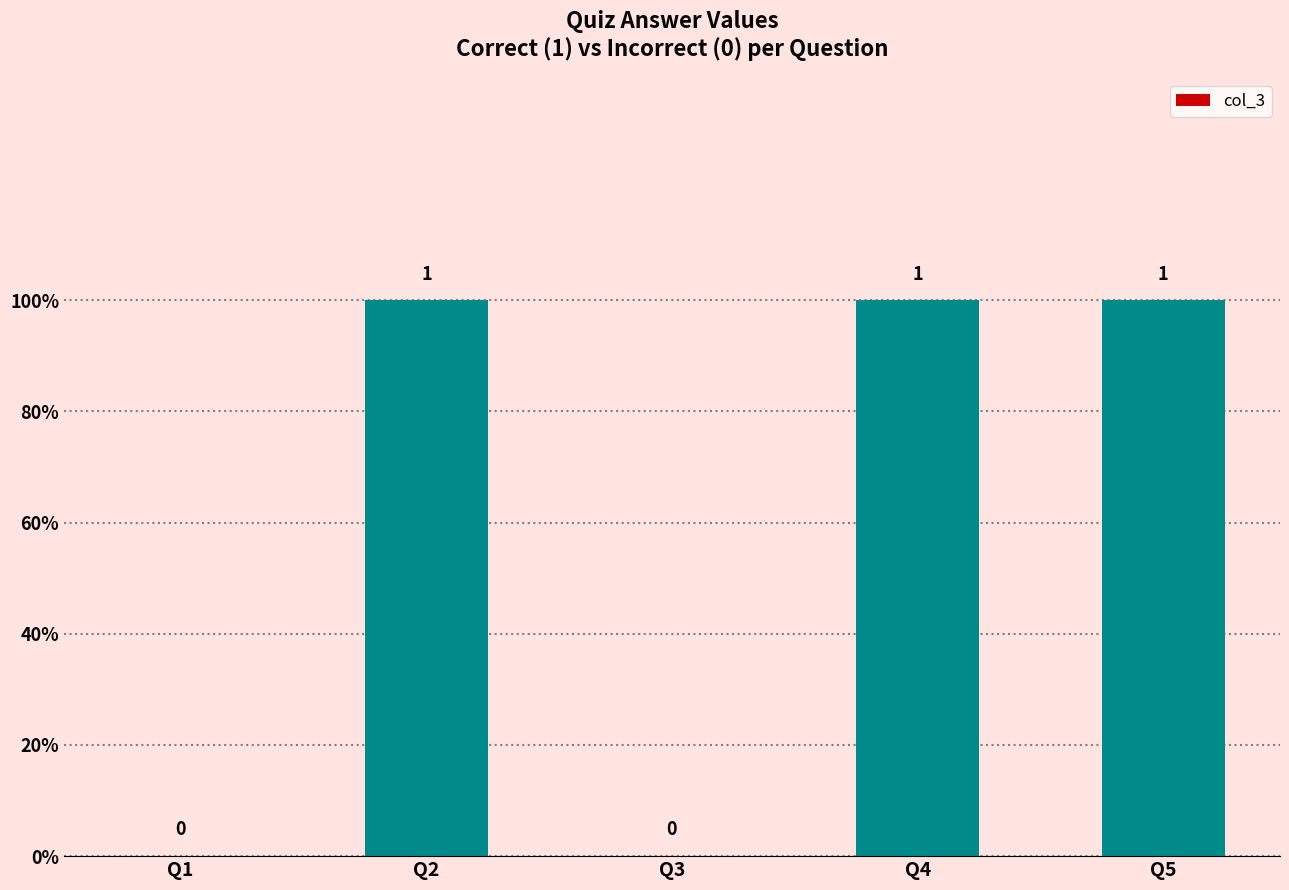

The value at Q5 is 0. True or false?

False